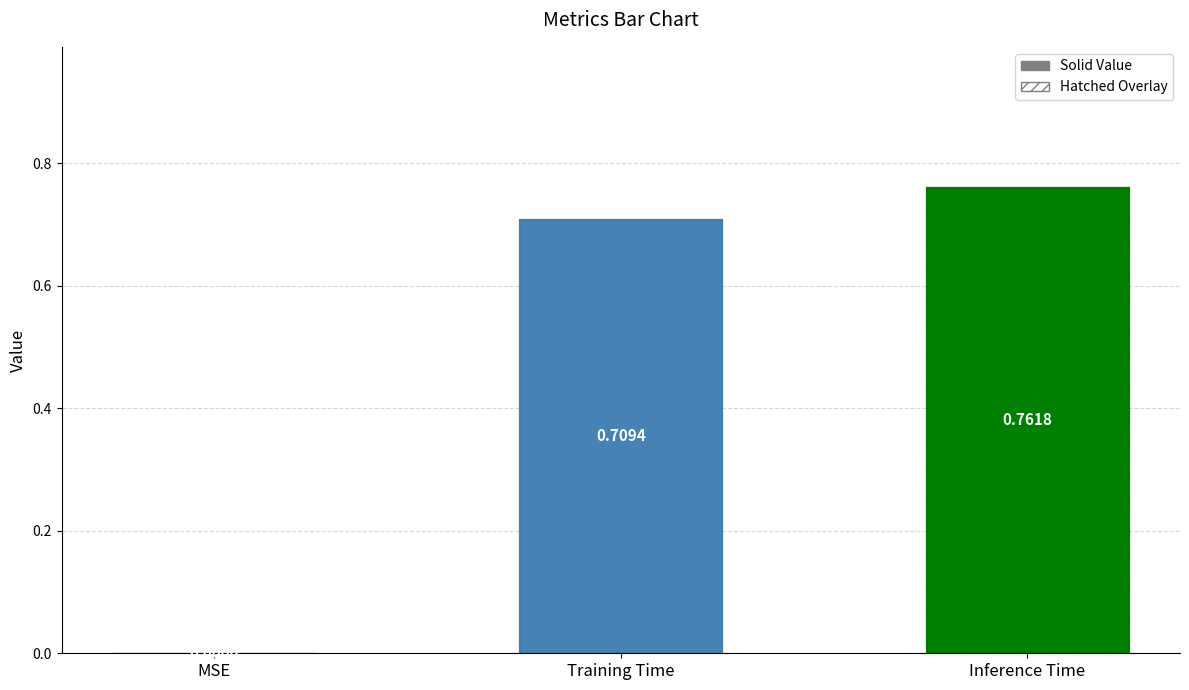

Between Inference Time and Training Time, which is larger?

Inference Time